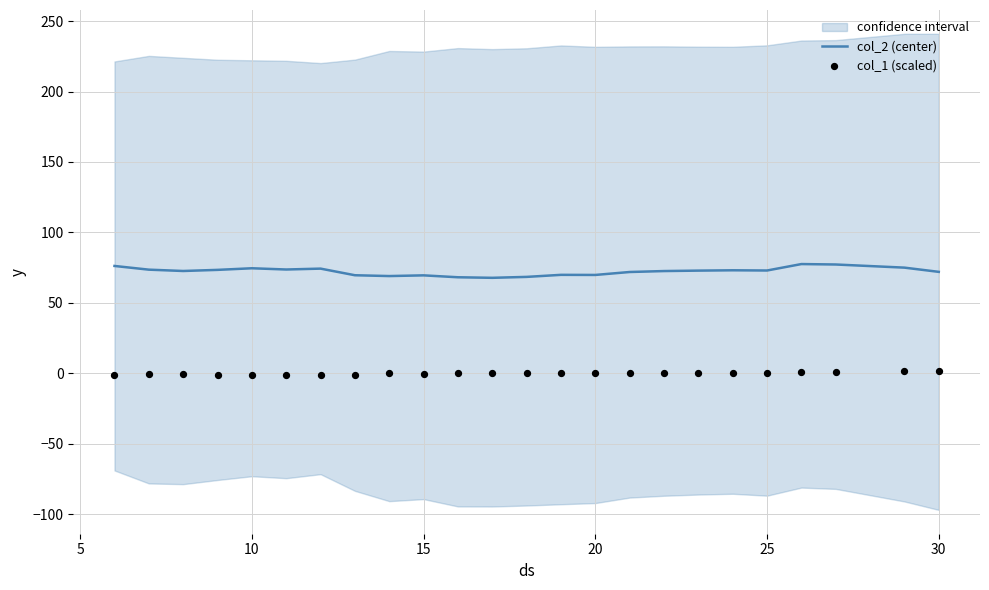

At how many categories does at least one series exceed 39?

24